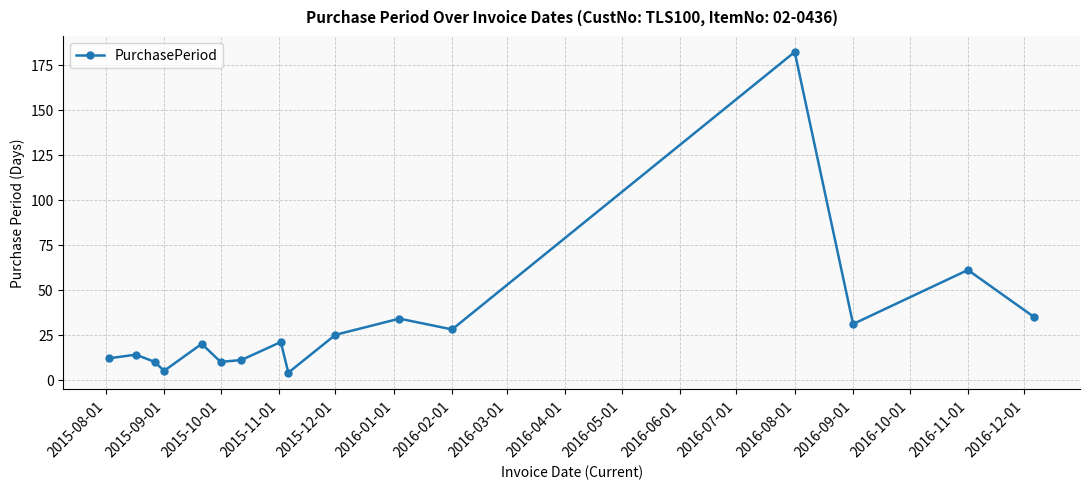

How many data points are less than 21?

8